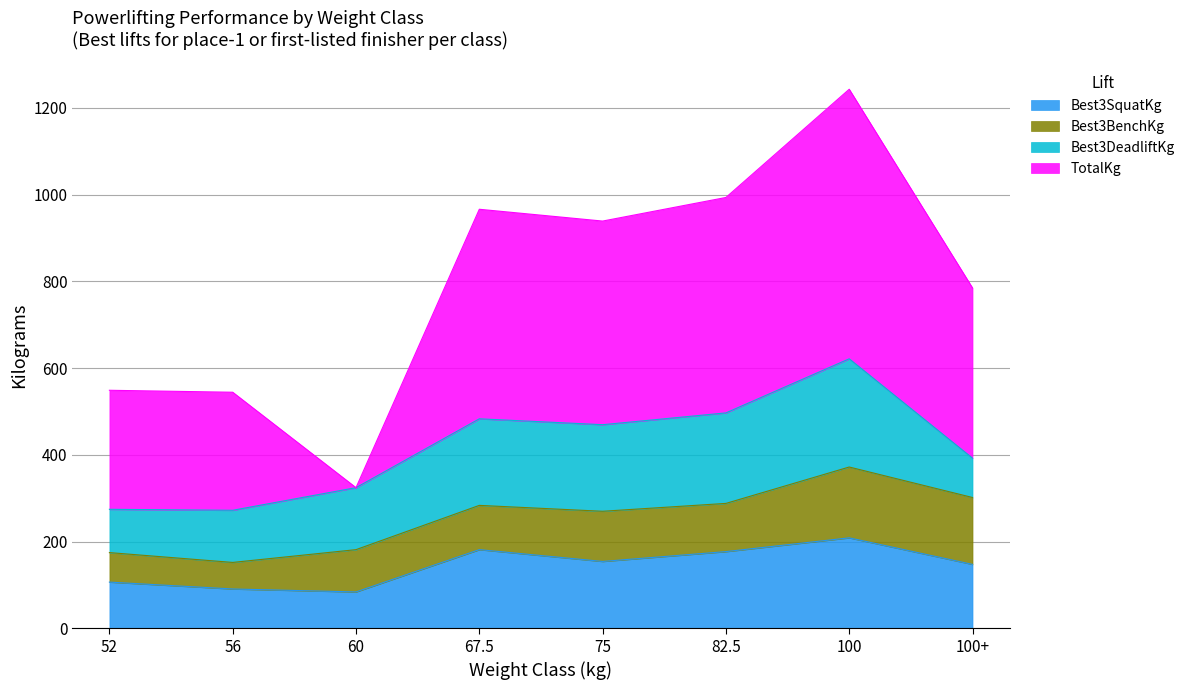

What value does the Best3DeadliftKg series have at 56?

120.2